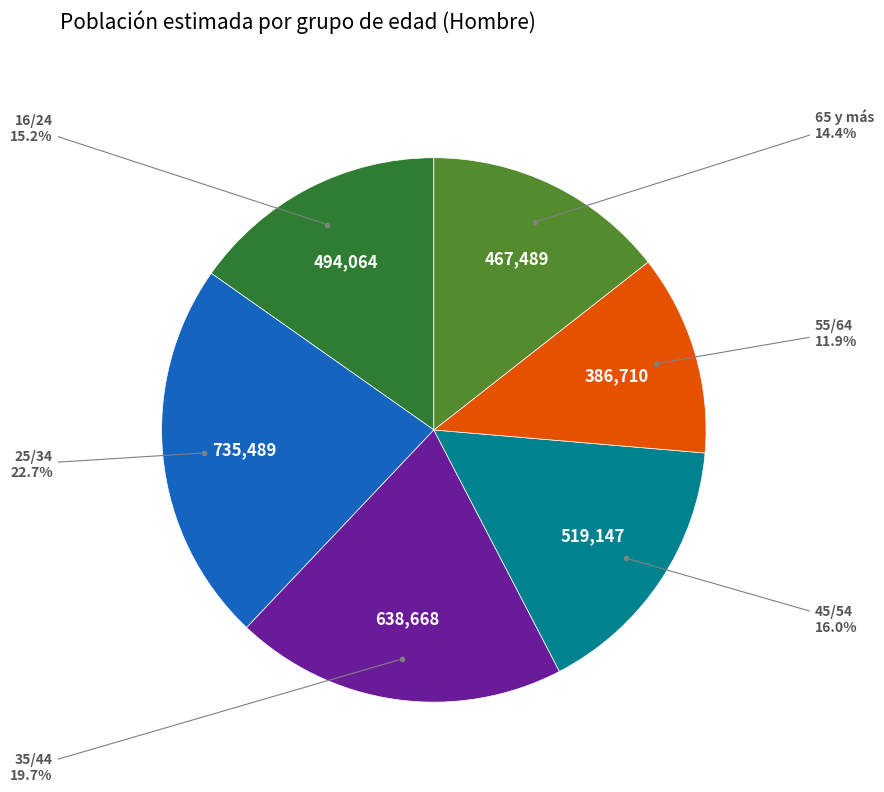

Does any single category account for the majority?

No